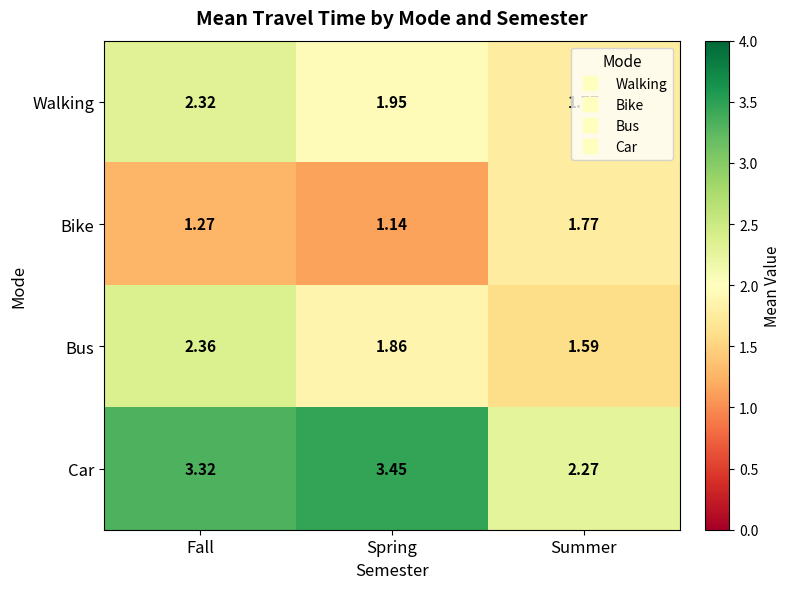

Where is Car nearest to the value 2?

Summer